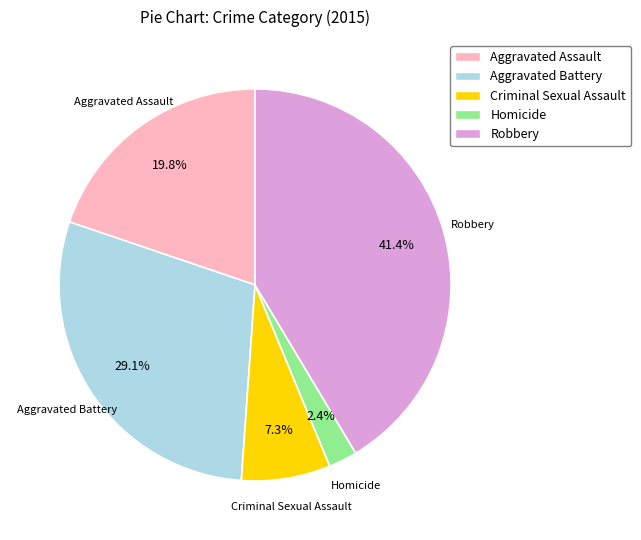

True or false: Aggravated Assault accounts for 31% of the total.

False